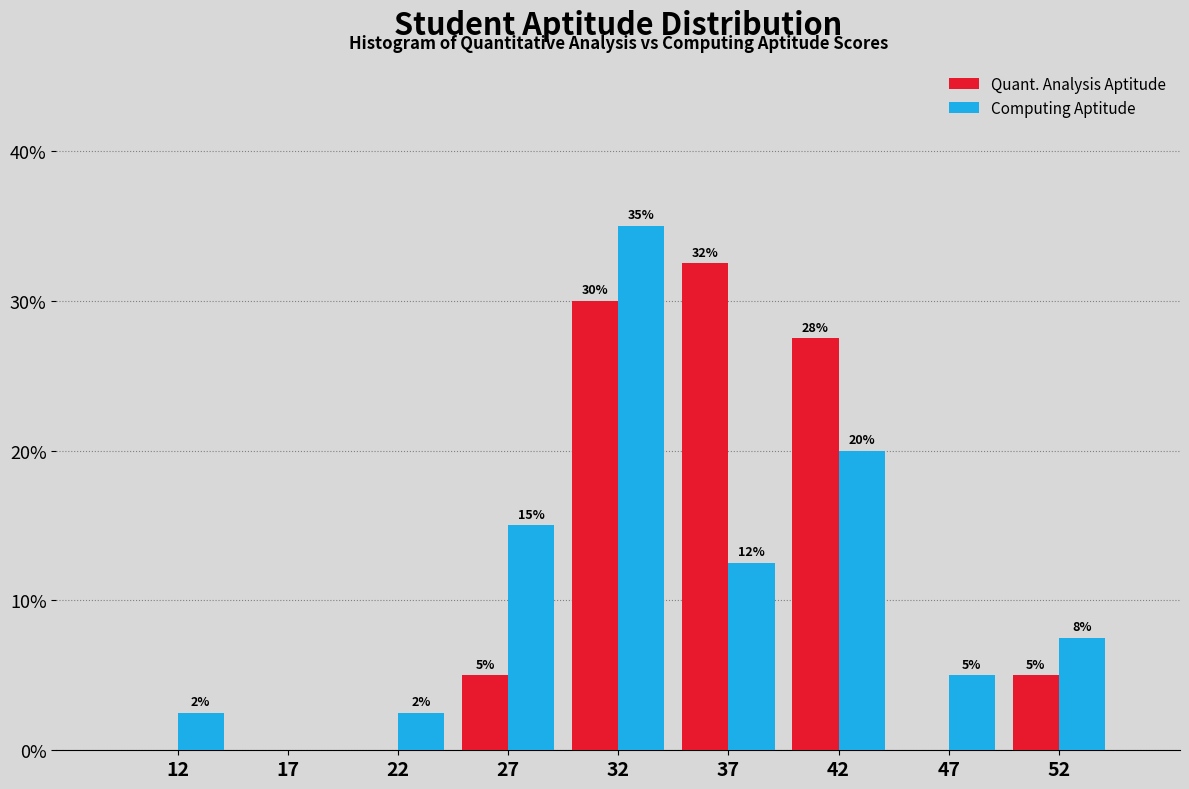

In the Quant. Analysis Aptitude series, which range on the x-axis has the tallest bar?

35 to 40